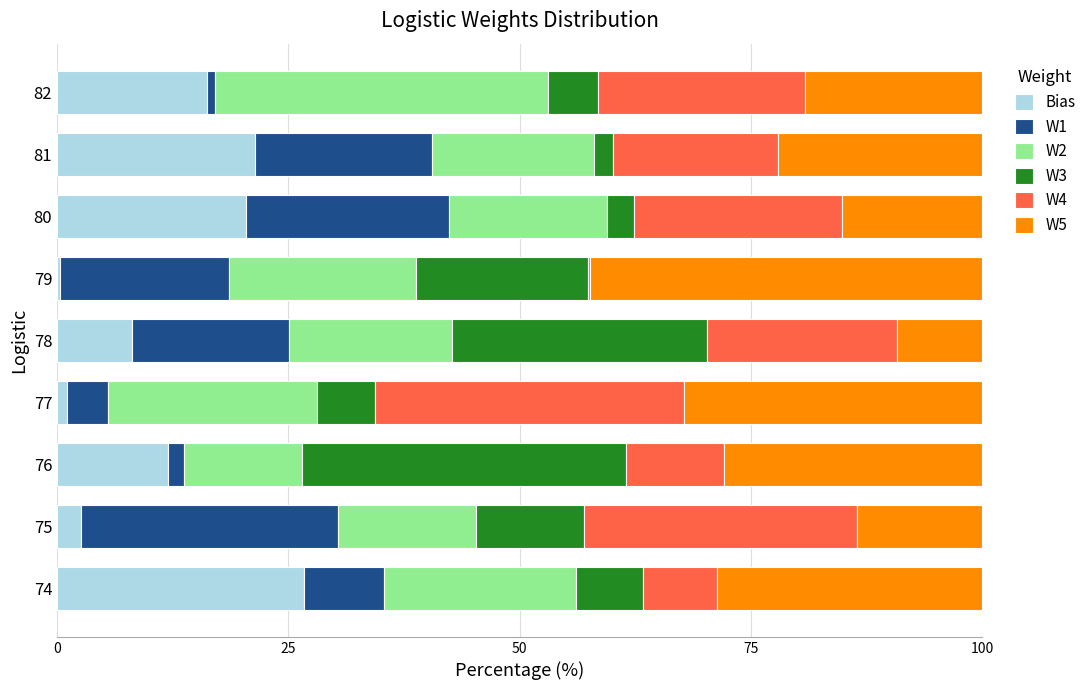

Is it true that Bias equals 20.4 at 80?

True